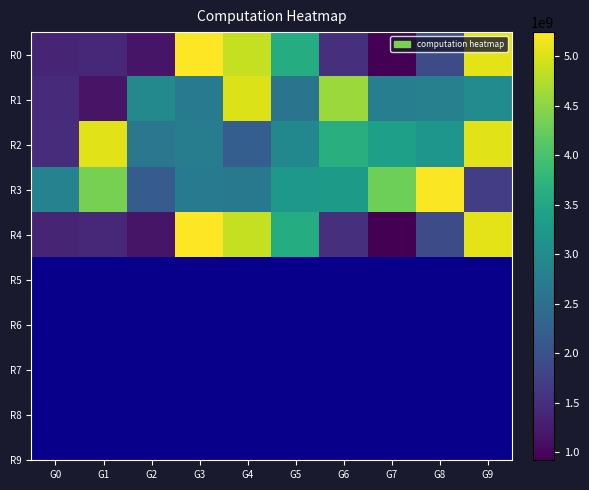

At which category is the sum across all series the highest?

G9